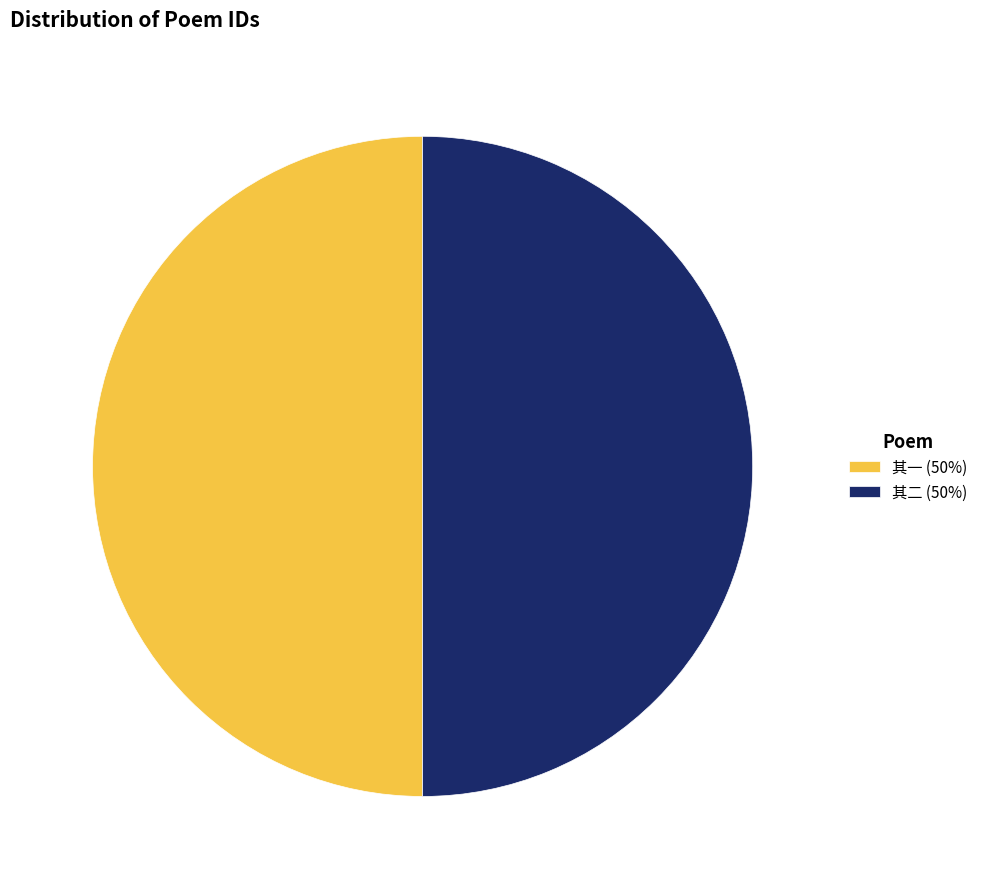

Is it true that 其二 (50%) is 38% of the pie?

False